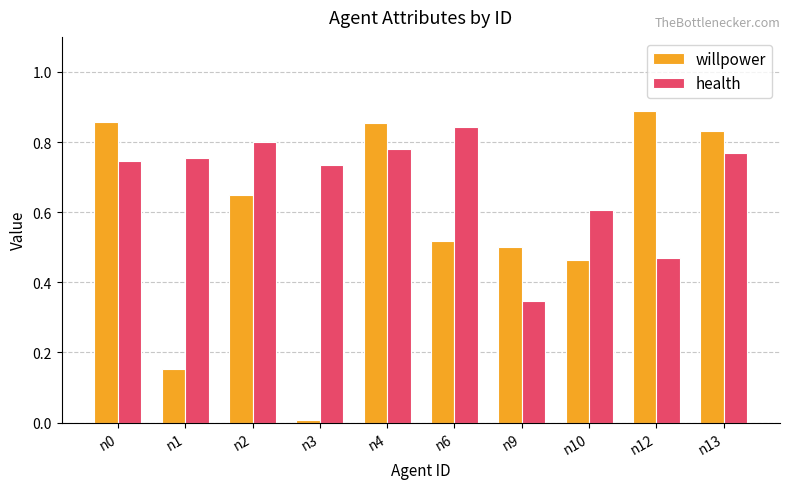

What is the total value across all series at n2?

1.5